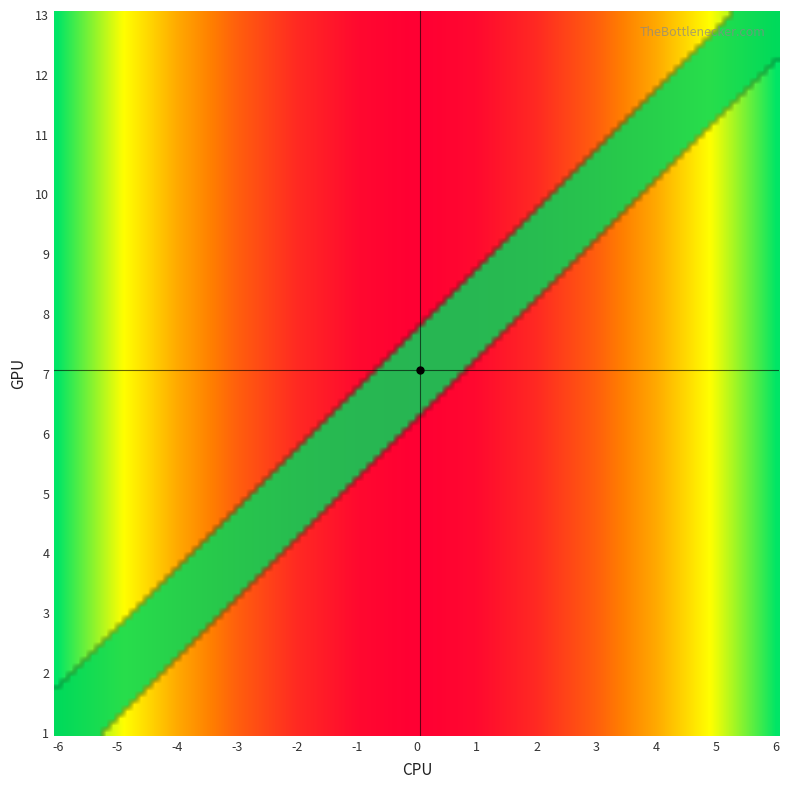

What is the sum of the 6 values at 4 and 7?

5